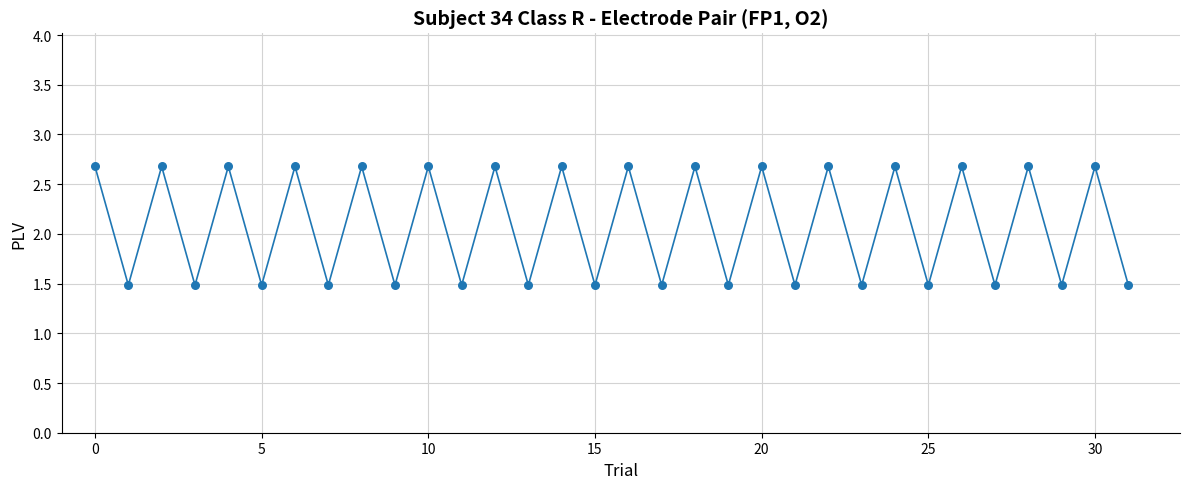

What is the difference between the maximum and minimum values?

1.2